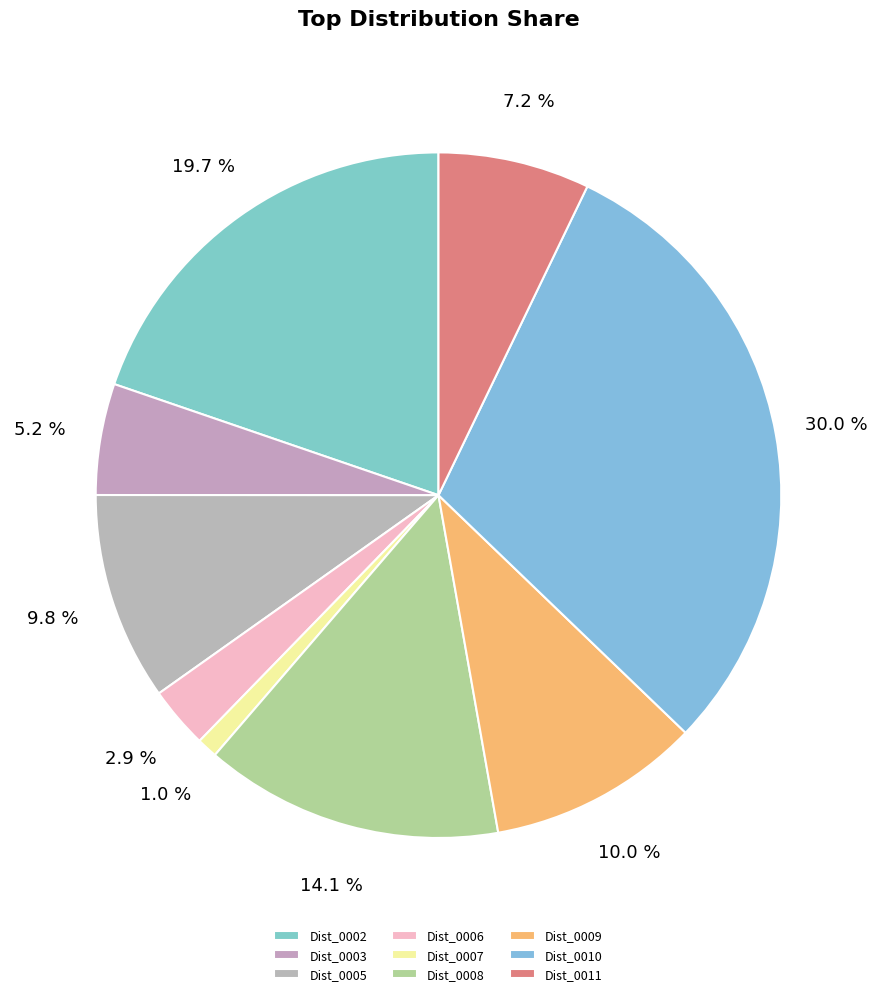

Combined, what portion of the pie is Dist_0006 and Dist_0007?

3.9%